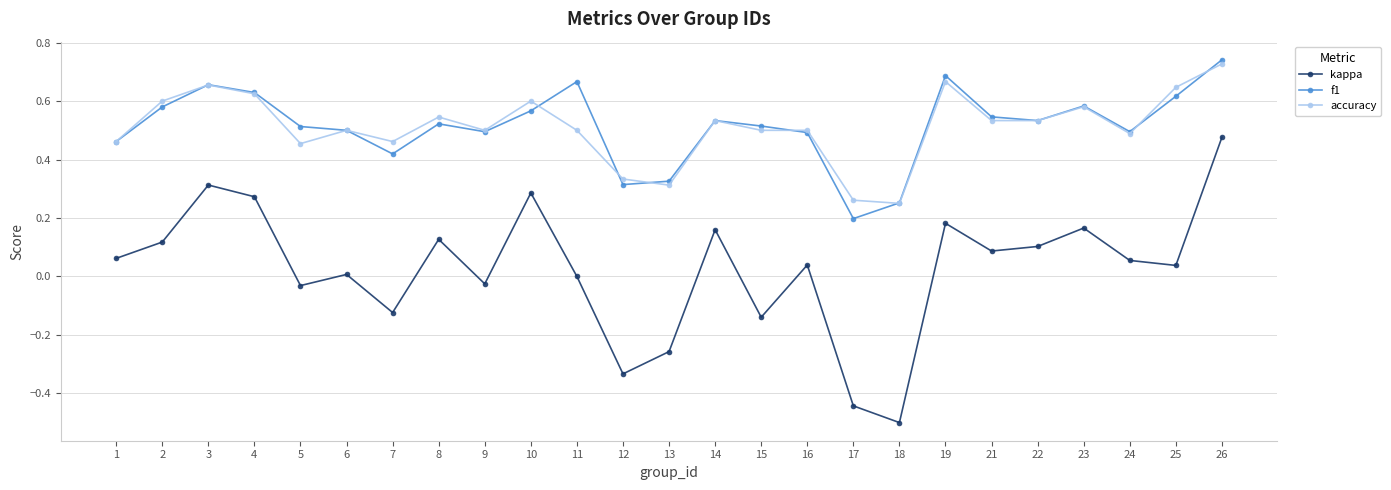

The value of kappa at 13 is -0.4. True or false?

False